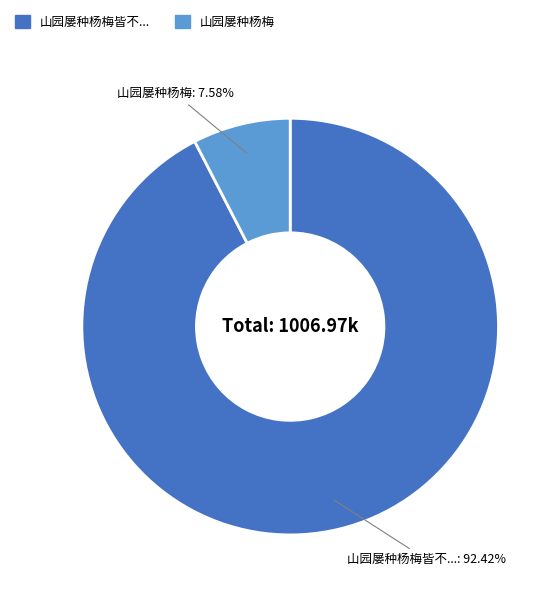

Is there any slice that represents more than half of the pie?

Yes